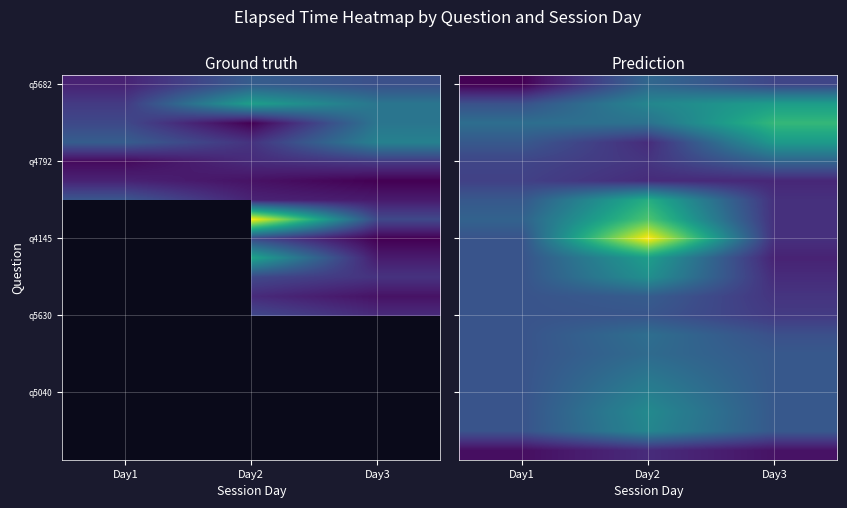

Between Day1 and Day3, which is larger?

Day3